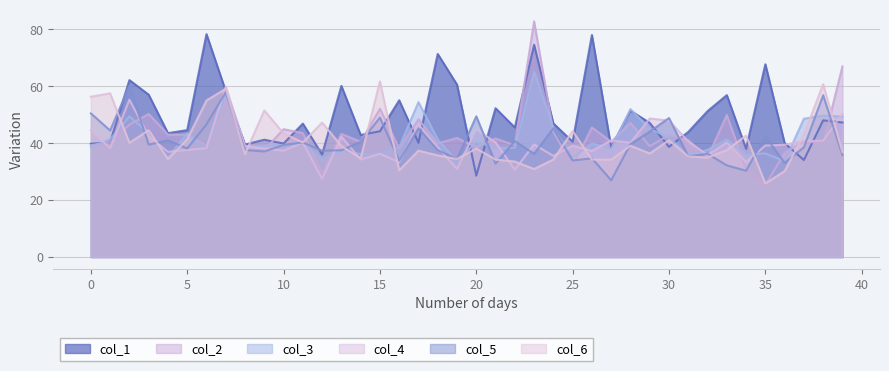

What is the average value of the col_6 series?

40.7